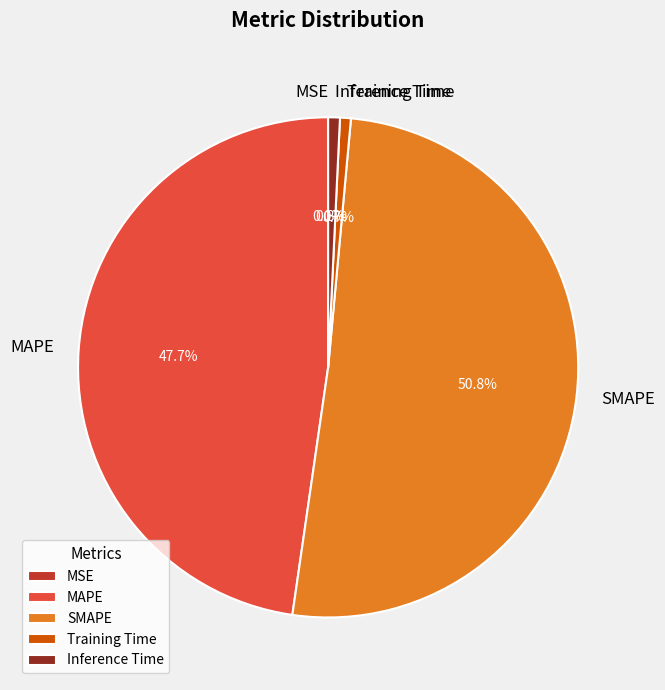

Does Inference Time account for over 50% of the chart?

No